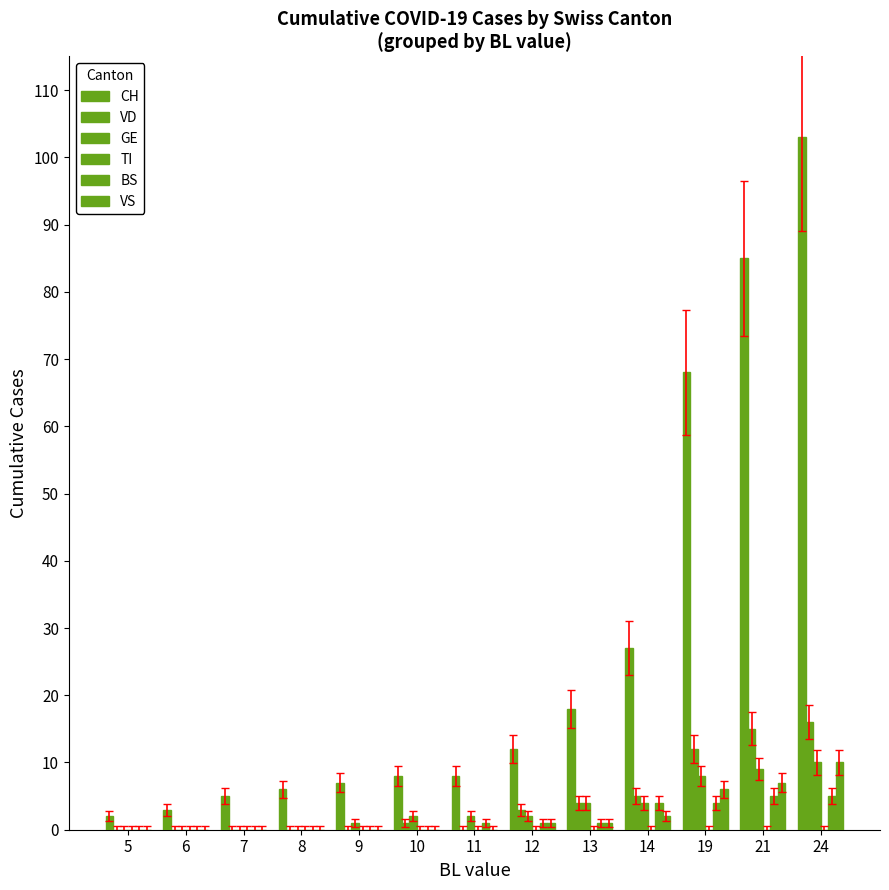

Count the number of categories in the chart.

13